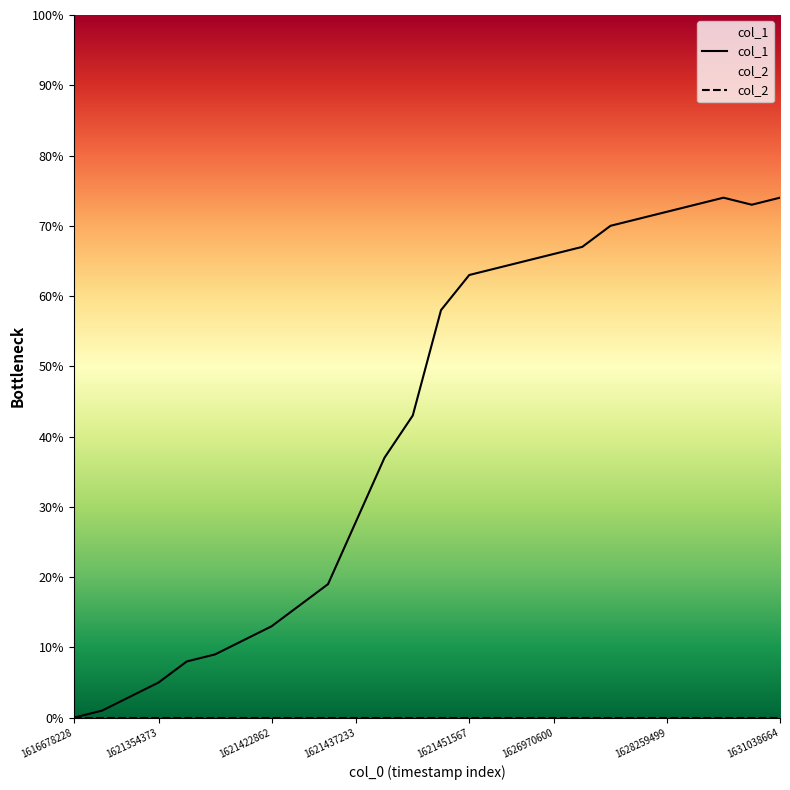

What is the sum of all values?

1083